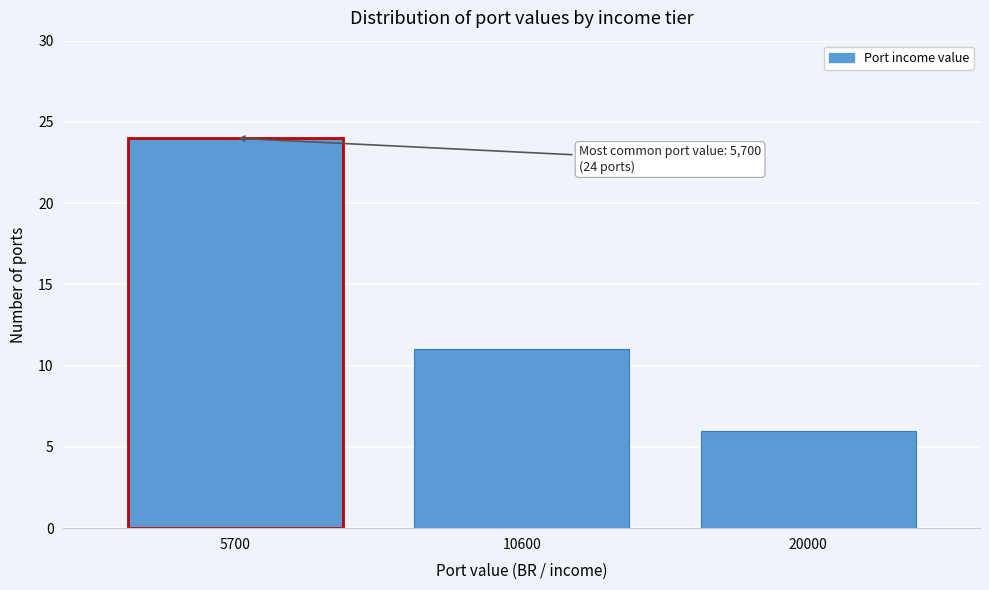

Reading left to right, extract all data points from this chart.

5700=24	10600=11	20000=6